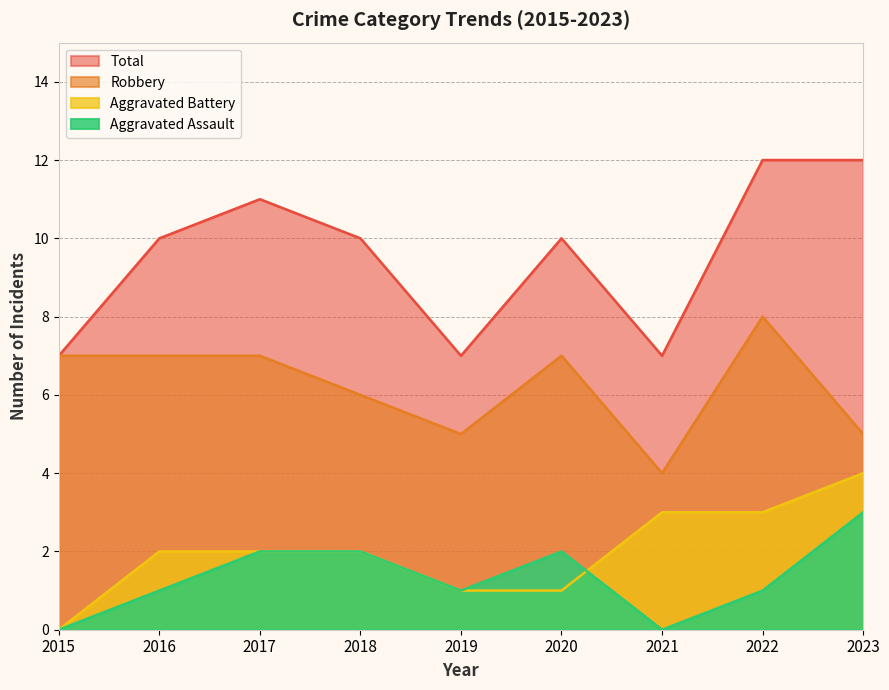

Where does the Aggravated Assault series first go above 1?

2017